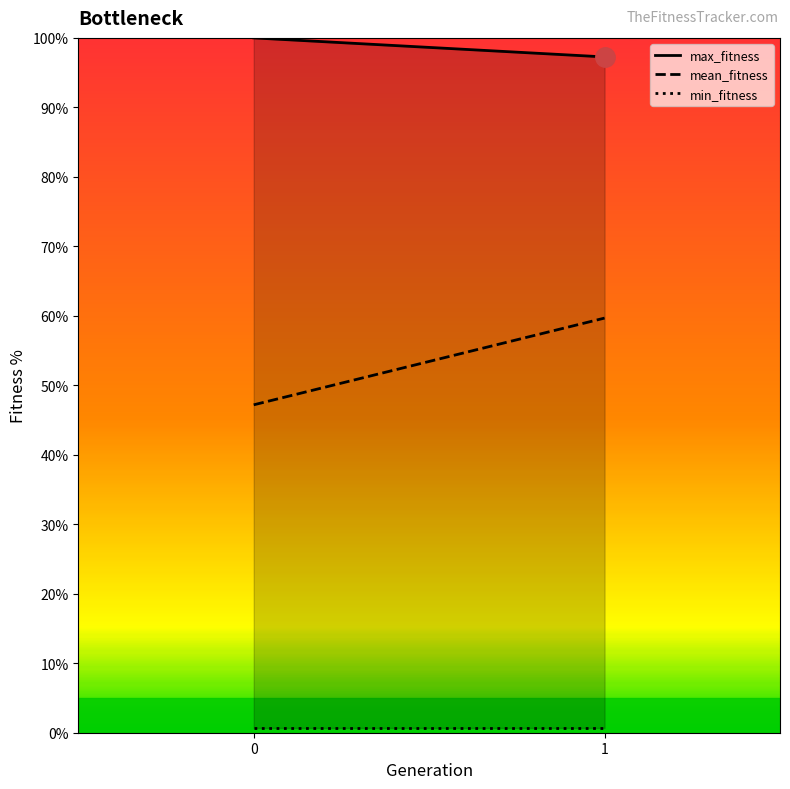

Which series has the largest total across all categories?

max_fitness